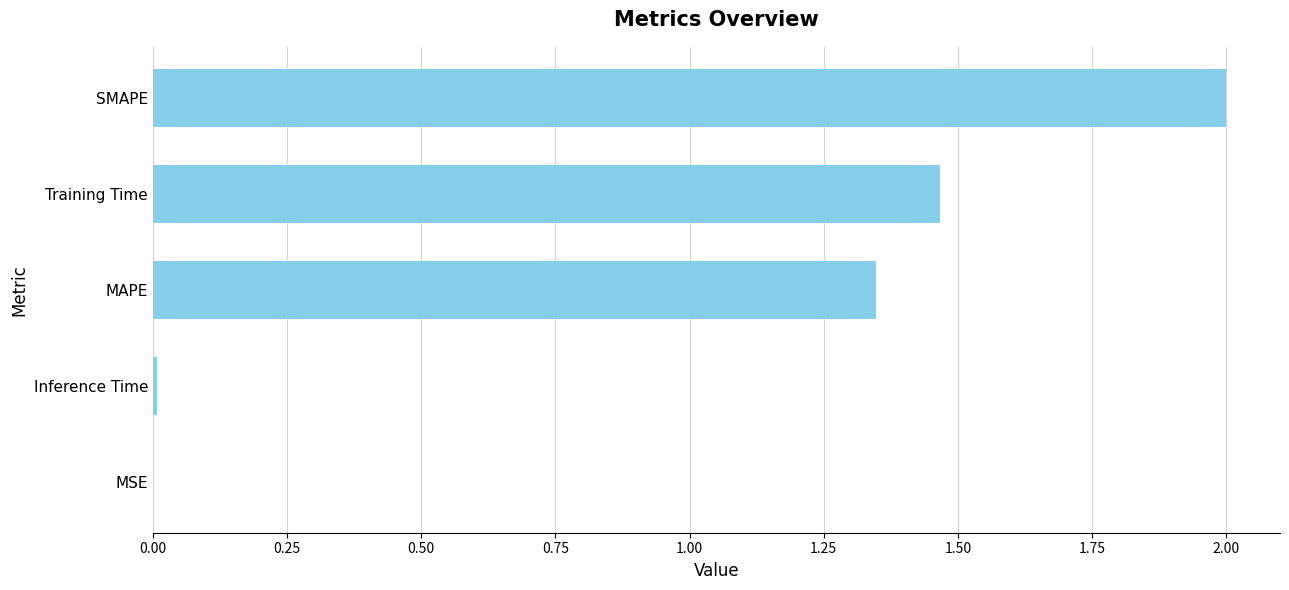

Does the chart contain stacked bars?

No